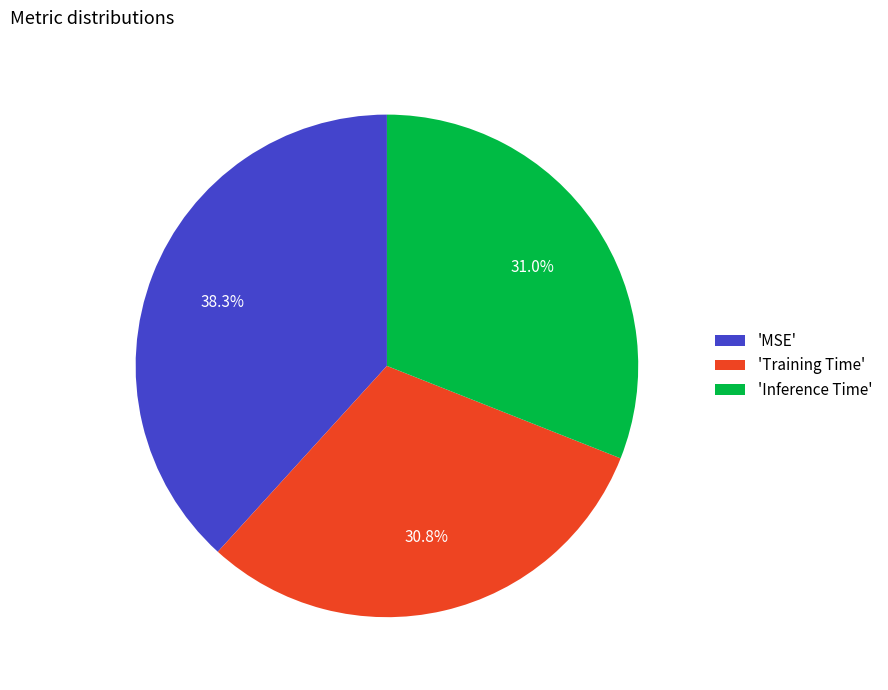

What is the total percentage of 'Inference Time' and 'MSE'?

69.2%